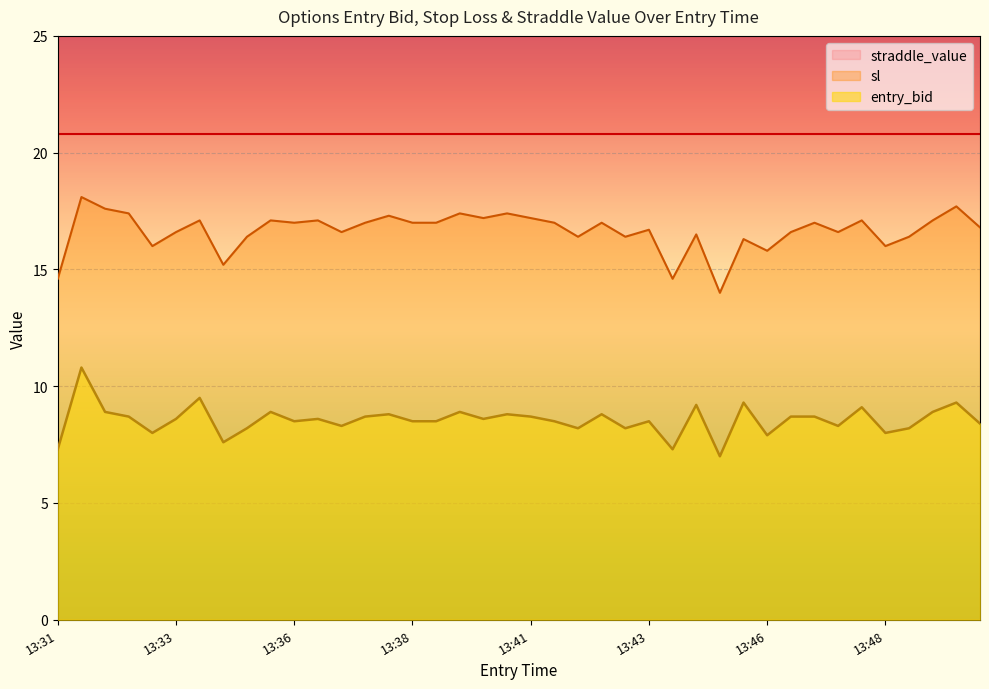

What is the minimum value for sl?

14.0